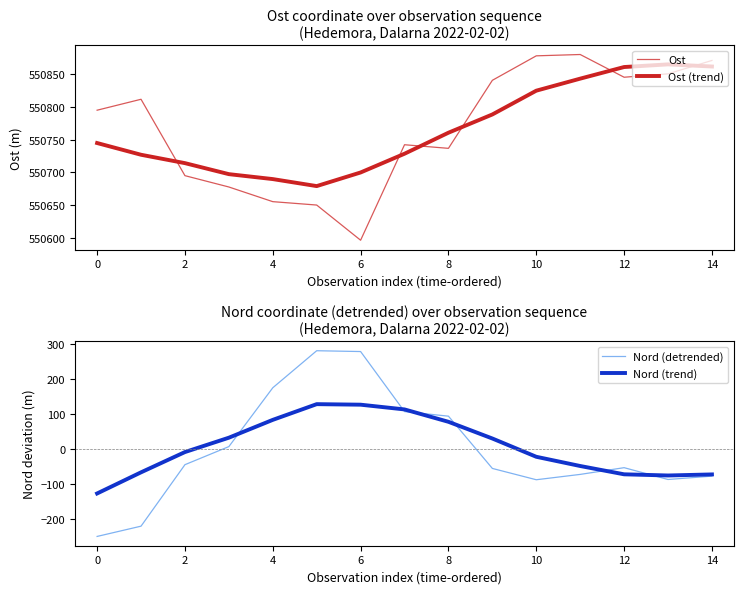

What is the average value of the Ost series?

550768.6